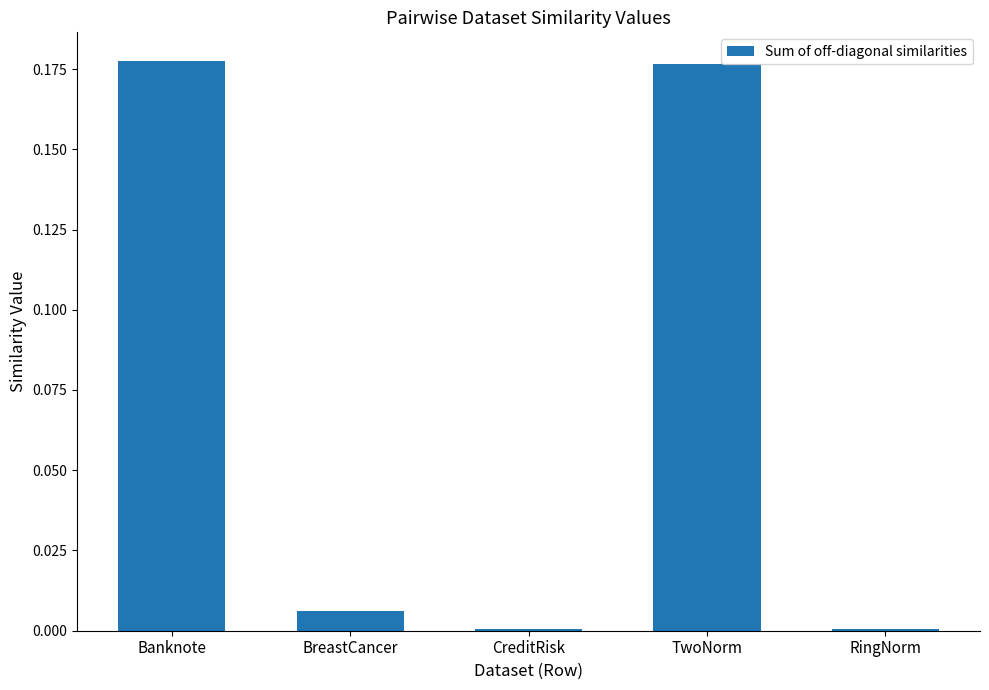

Is it true that the value at RingNorm is 0.0?

True